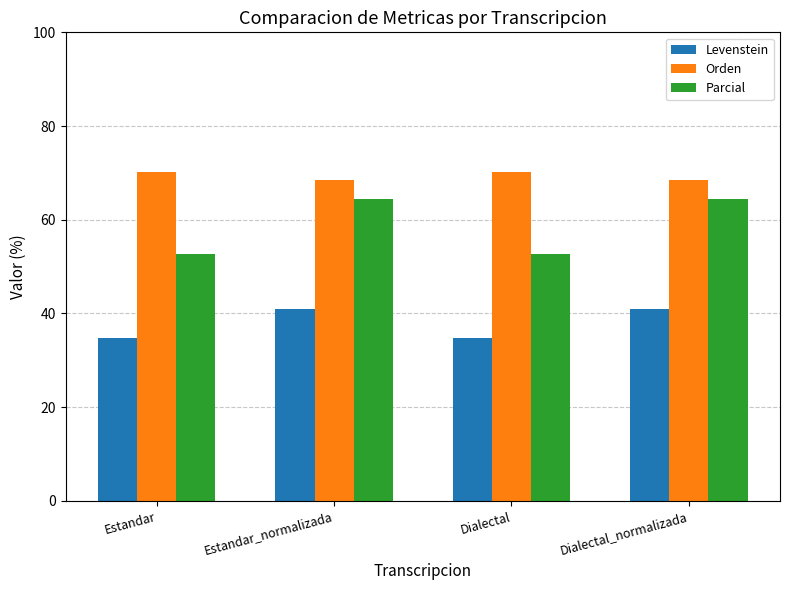

How many bars are there in each group?

3